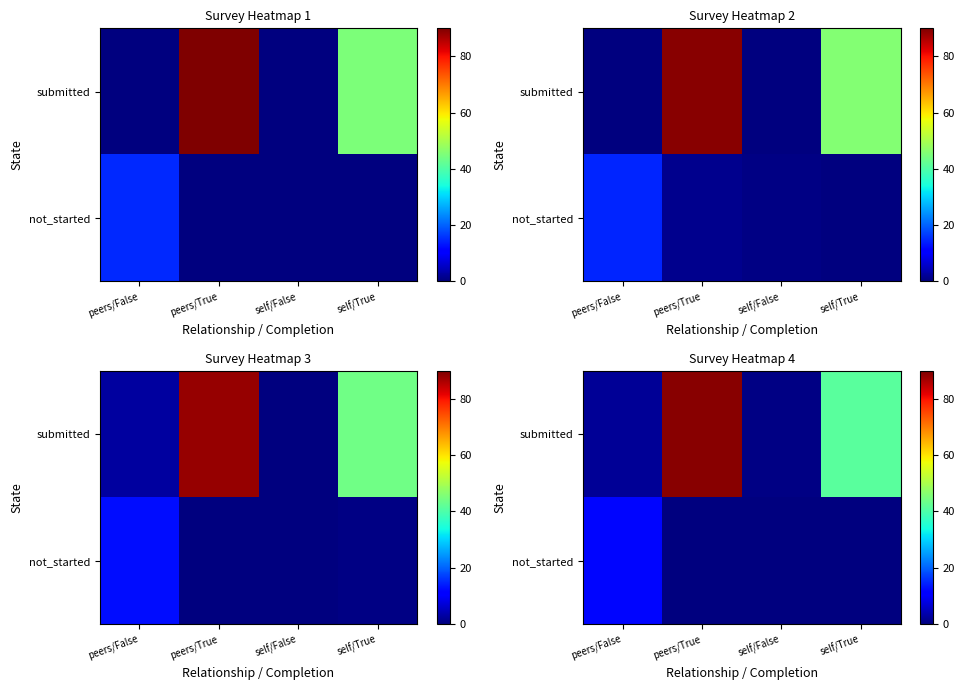

What is the total value across all series at self/True?

41.4